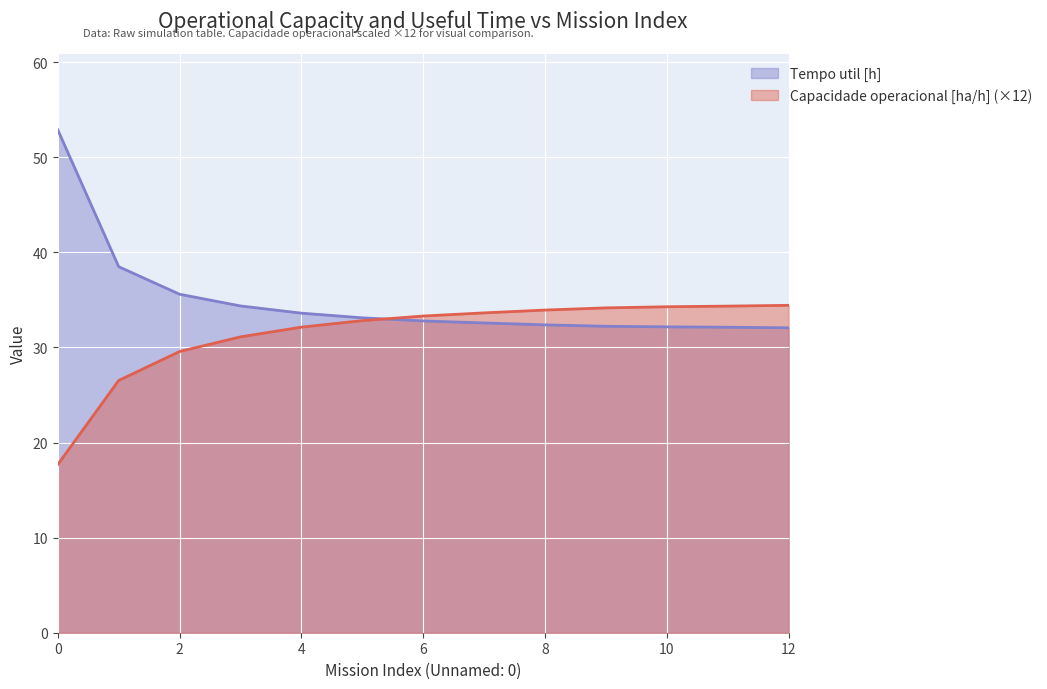

List the labels in order of Tempo util [h] value, smallest first.

12, 11, 10, 9, 8, 7, 6, 5, 4, 3, 2, 1, 0